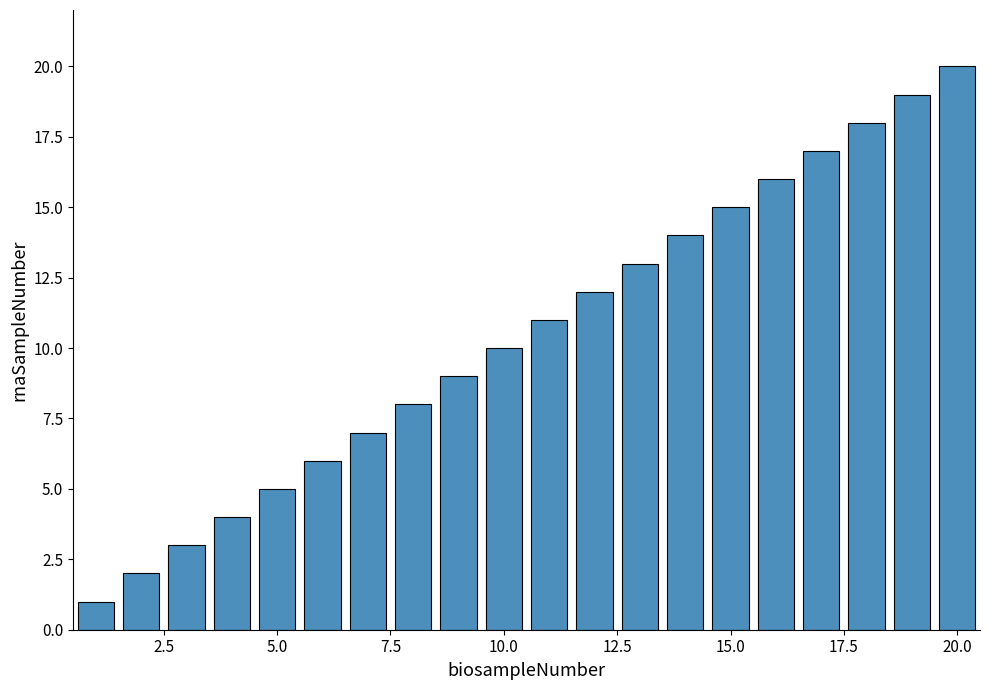

Count the number of categories in the chart.

20